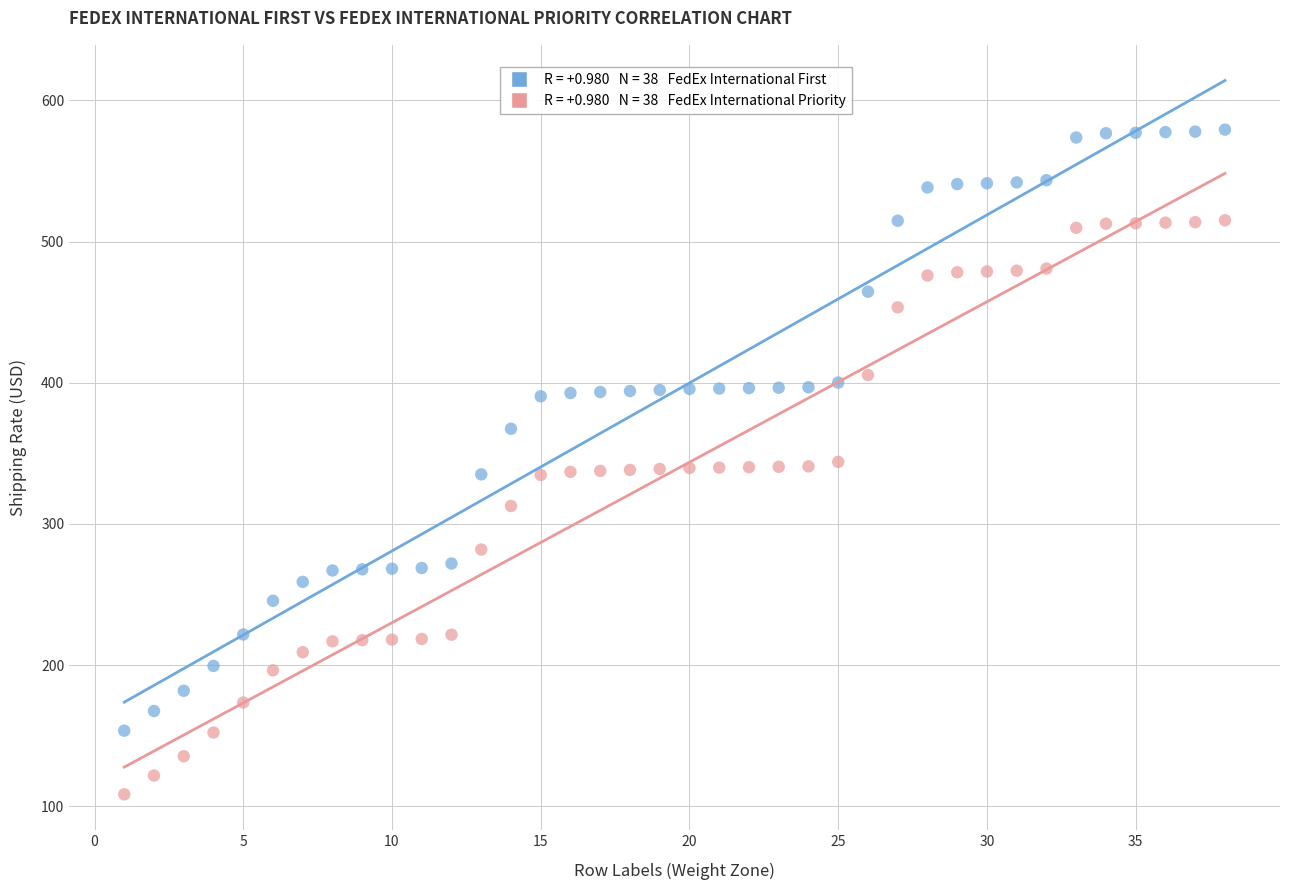

Across all data points, what is the range of X values (max minus min)?

37.0